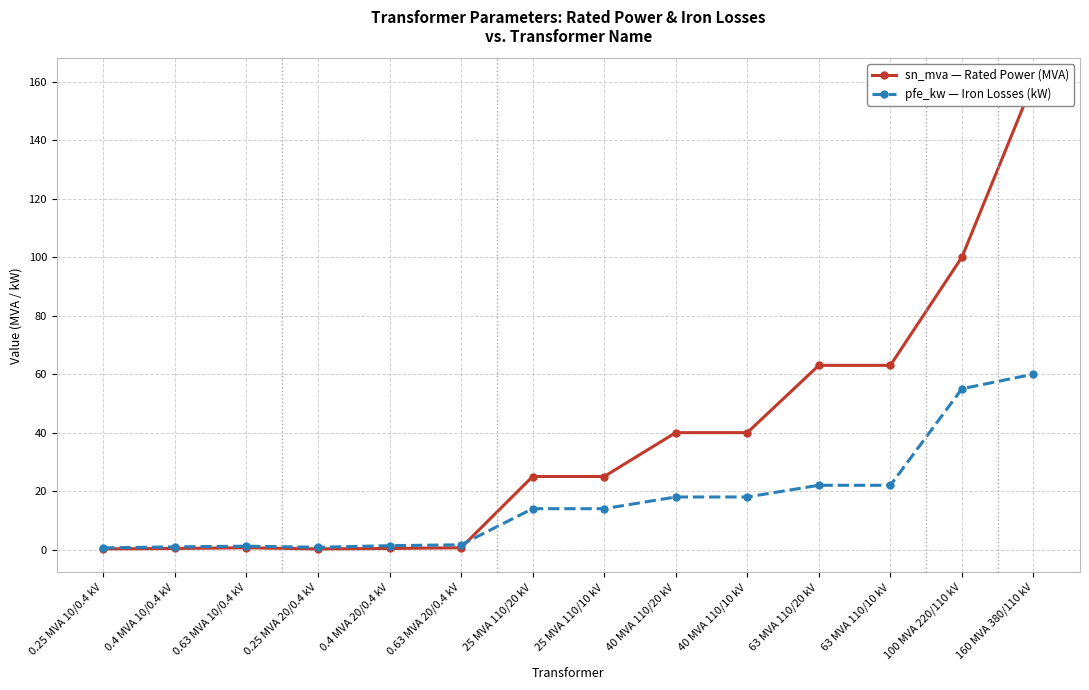

Rank the categories by pfe_kw — Iron Losses (kW) value from highest to lowest.

160 MVA 380/110 kV, 100 MVA 220/110 kV, 63 MVA 110/20 kV, 63 MVA 110/10 kV, 40 MVA 110/20 kV, 40 MVA 110/10 kV, 25 MVA 110/20 kV, 25 MVA 110/10 kV, 0.63 MVA 20/0.4 kV, 0.4 MVA 20/0.4 kV, 0.63 MVA 10/0.4 kV, 0.4 MVA 10/0.4 kV, 0.25 MVA 20/0.4 kV, 0.25 MVA 10/0.4 kV